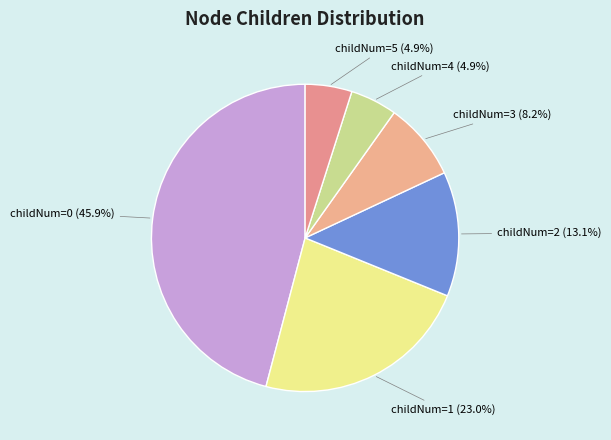

Which slice is the largest?

childNum=0 (45.9%)